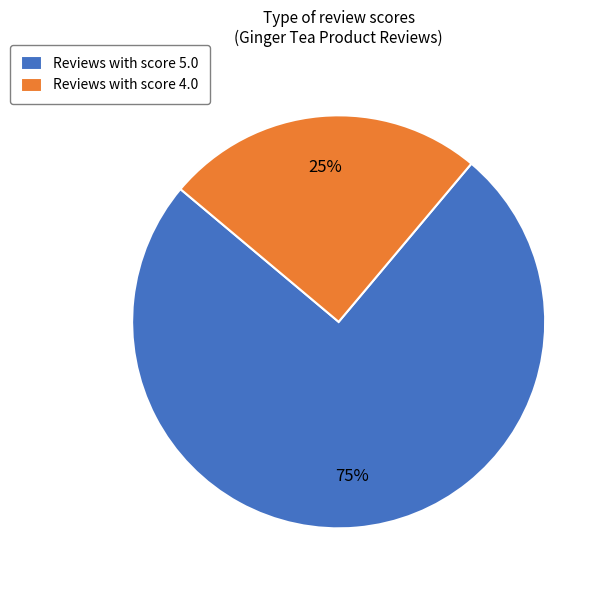

To the nearest percent, what is the average slice percentage?

50%